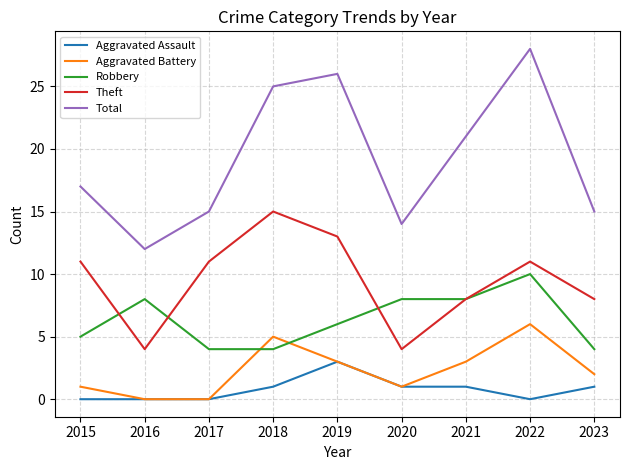

Reading right to left, extract all data points from this chart.

Aggravated Assault: 1	0	1	1	3	1	0	0	0
Aggravated Battery: 2	6	3	1	3	5	0	0	1
Robbery: 4	10	8	8	6	4	4	8	5
Theft: 8	11	8	4	13	15	11	4	11
Total: 15	28	21	14	26	25	15	12	17